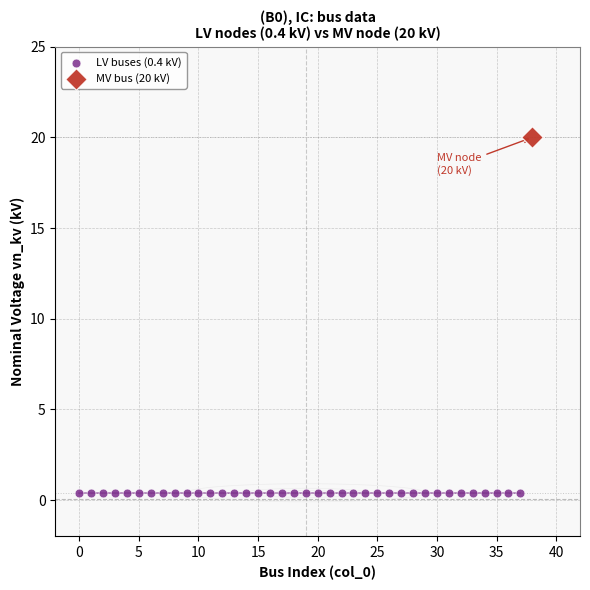

What are all the series names shown in the legend?

LV buses (0.4 kV), MV bus (20 kV)